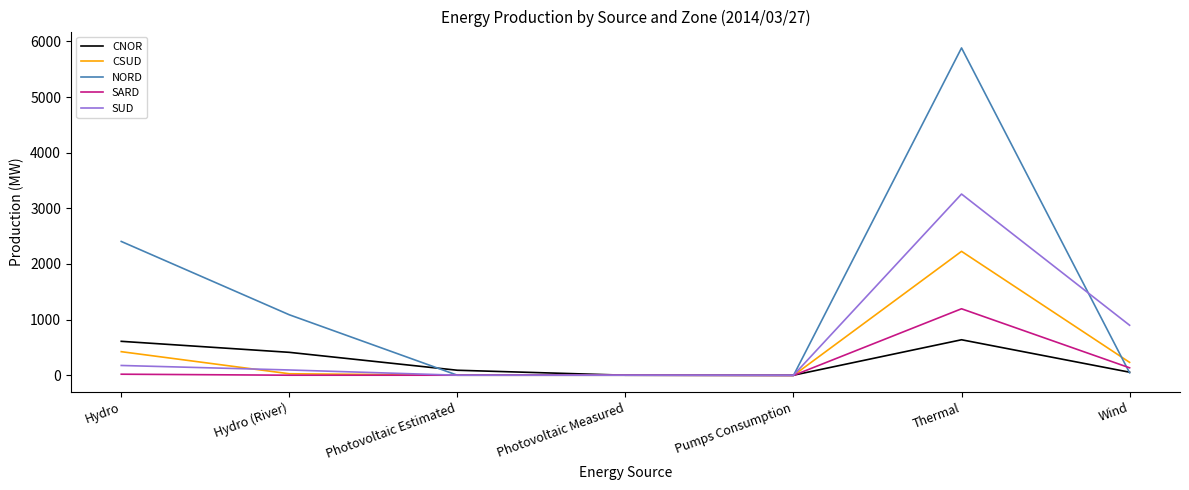

Which series has the largest range (max minus min)?

NORD